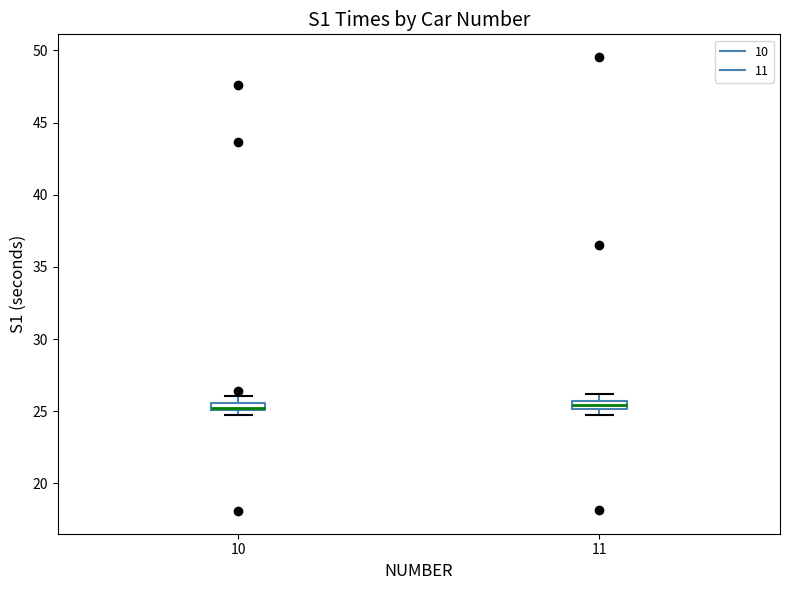

Where is the lower edge of the box at x = 11 on the y-axis? The values are not printed on the chart, so give them approximately, as read against the axis.

25.0